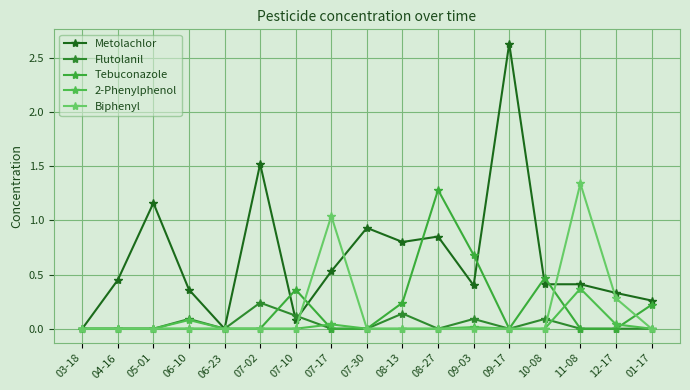

Is the value of Metolachlor at 07-10 greater than the value of Flutolanil at 03-18?

Yes